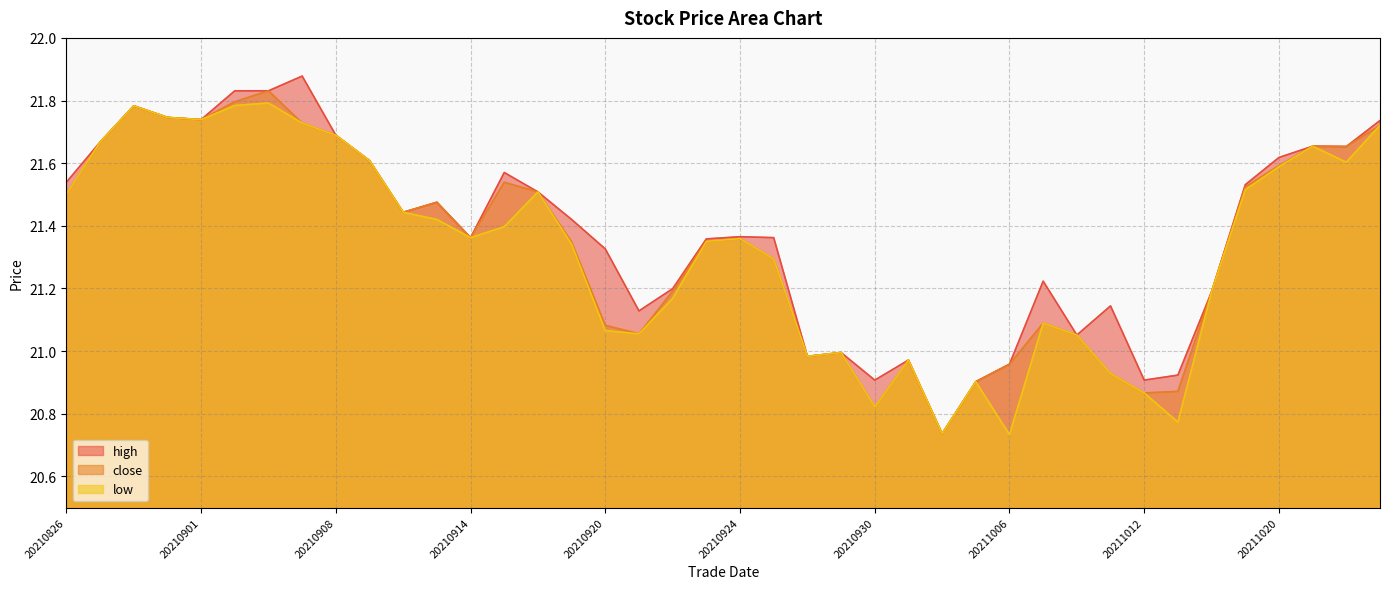

At which category is the sum across all series the highest?

20210903